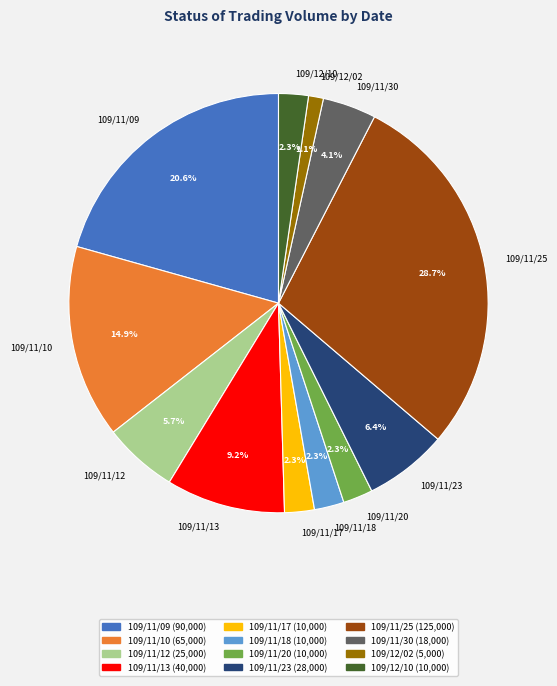

Is it true that 109/11/25 is 19% of the pie?

False